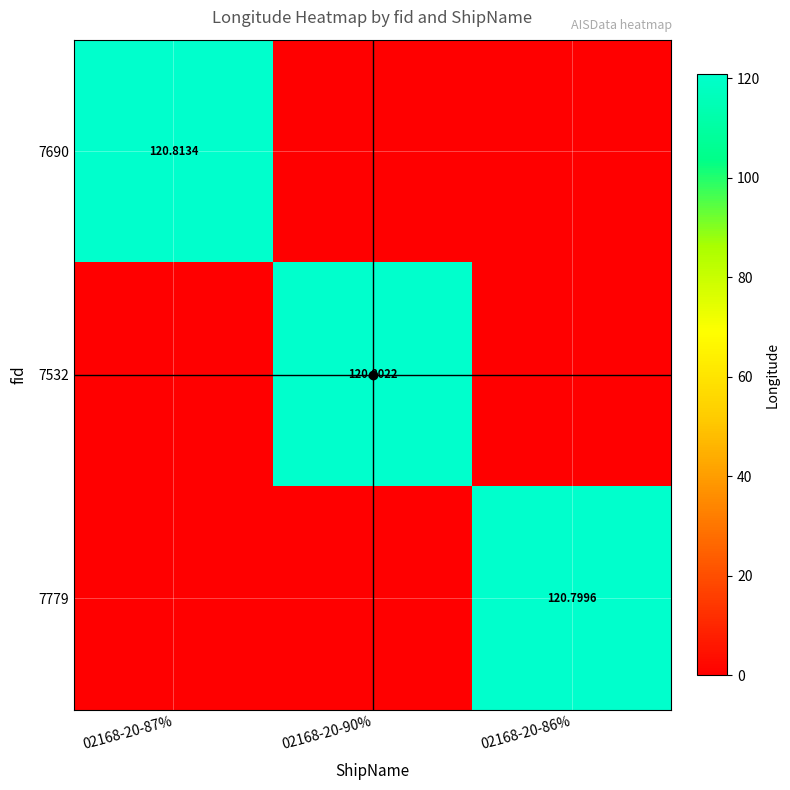

List the series in order of their overall mean, lowest first.

7779, 7532, 7690